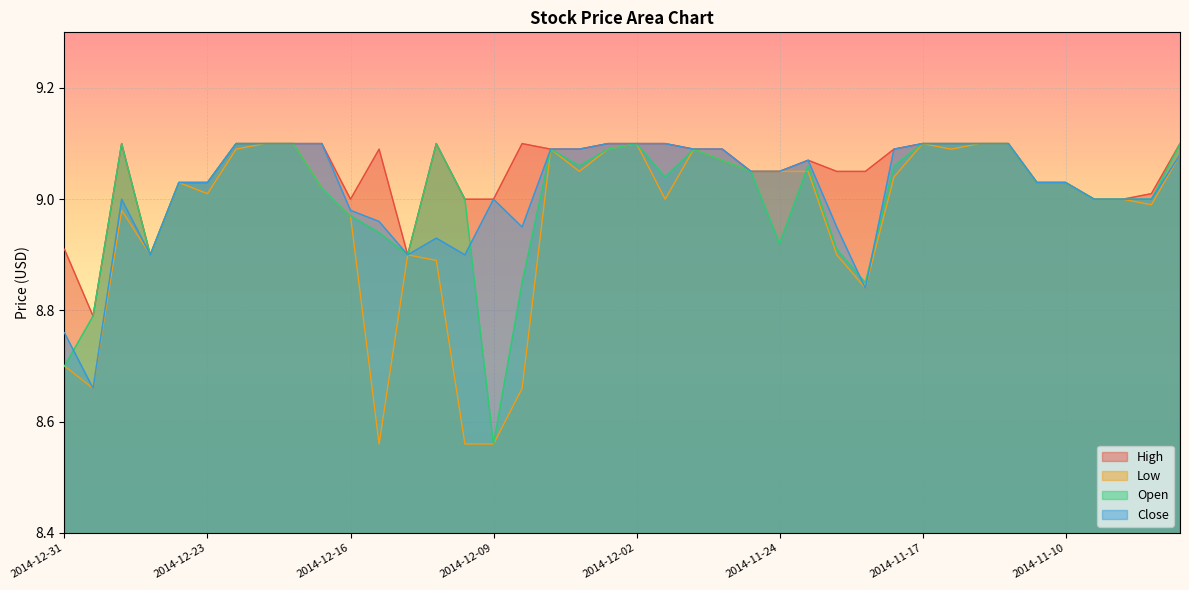

Between 2014-12-29 and 2014-11-25, which series saw the biggest shift?

Low